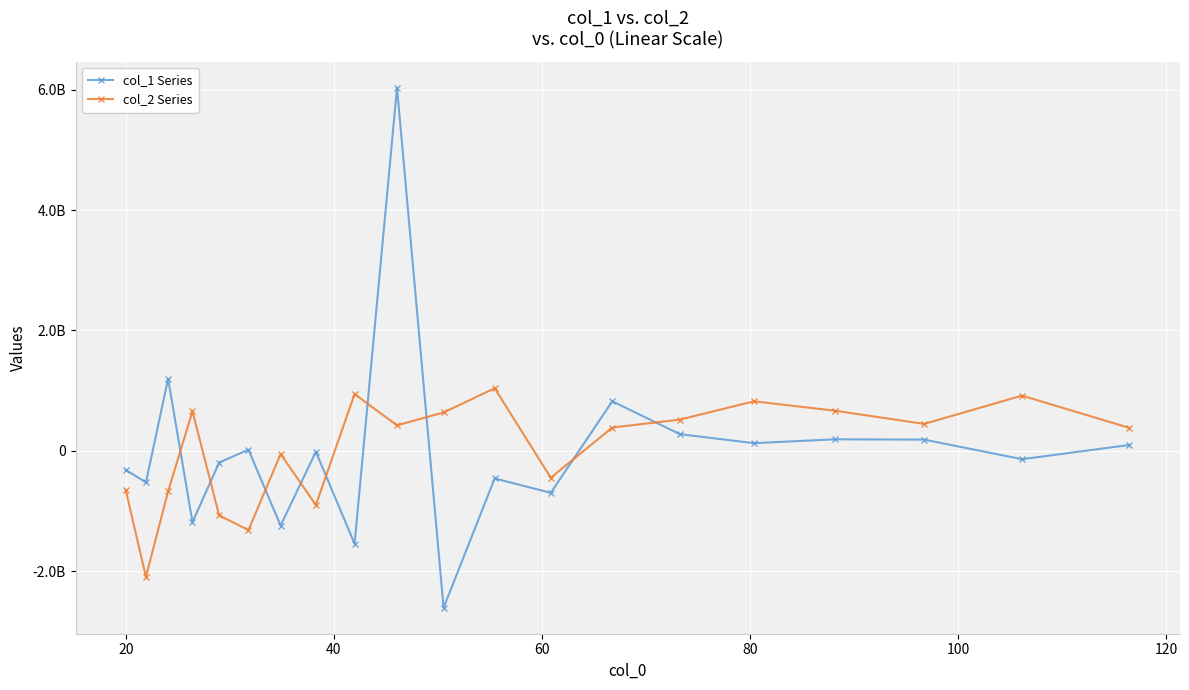

Which series has the largest total across all categories?

col_2 Series